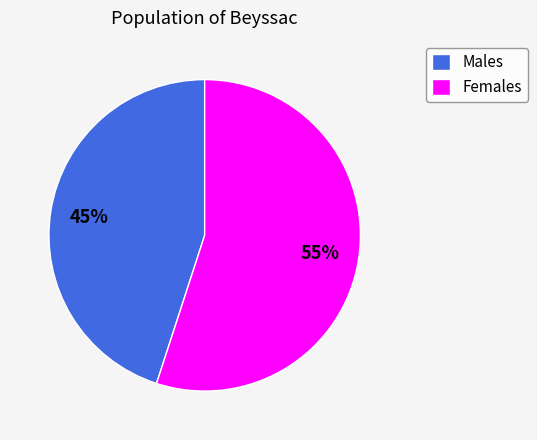

What is the smallest slice in the pie chart?

Males